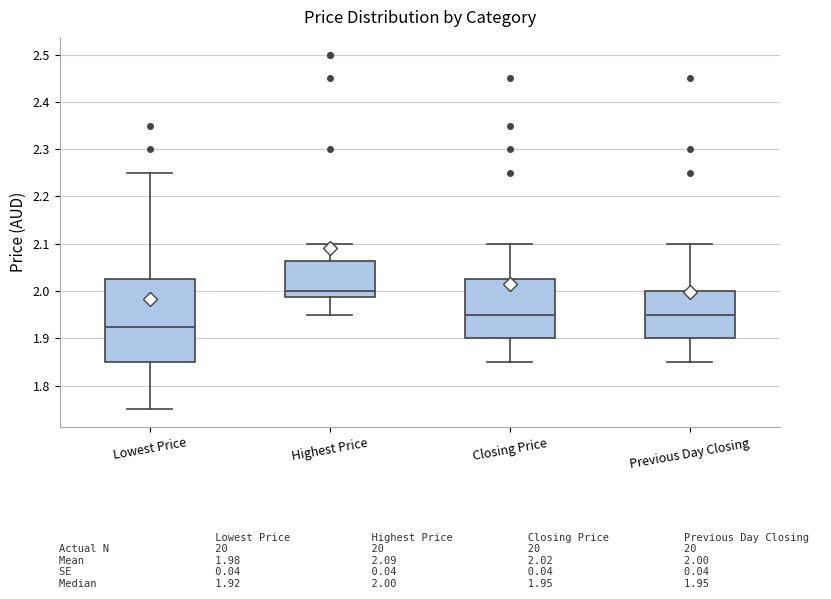

Reading left to right, read every box against the y-axis: the position of its median line, the range the box covers, and the ends of its whiskers. The values are not printed on the chart, so give them approximately, as read against the axis.

Lowest Price: median 1.93, box 1.85 to 2.03, whiskers 1.75 to 2.25
Highest Price: median 2.00, box 1.99 to 2.06, whiskers 1.95 to 2.10
Closing Price: median 1.95, box 1.90 to 2.03, whiskers 1.85 to 2.10
Previous Day Closing: median 1.95, box 1.90 to 2.00, whiskers 1.85 to 2.10